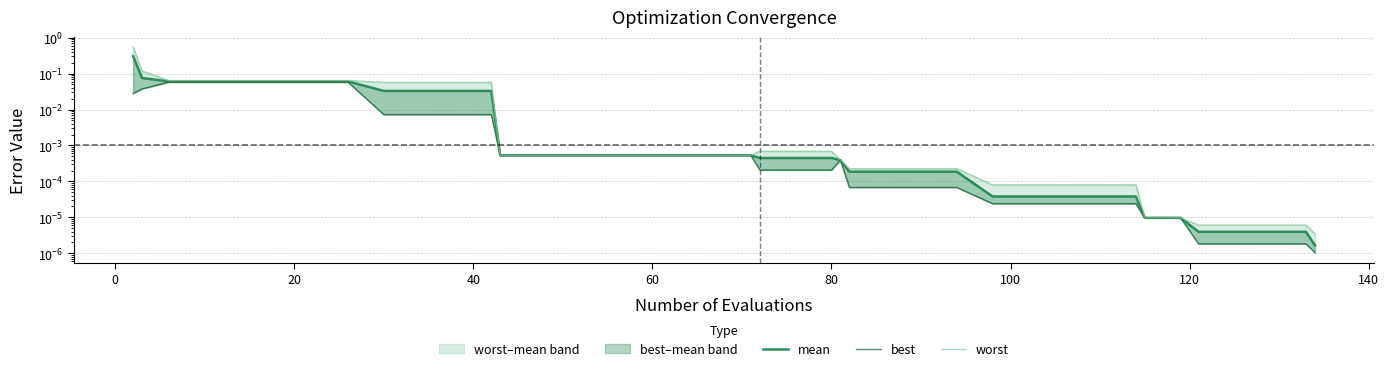

Is this an area chart (filled region under the line)?

No